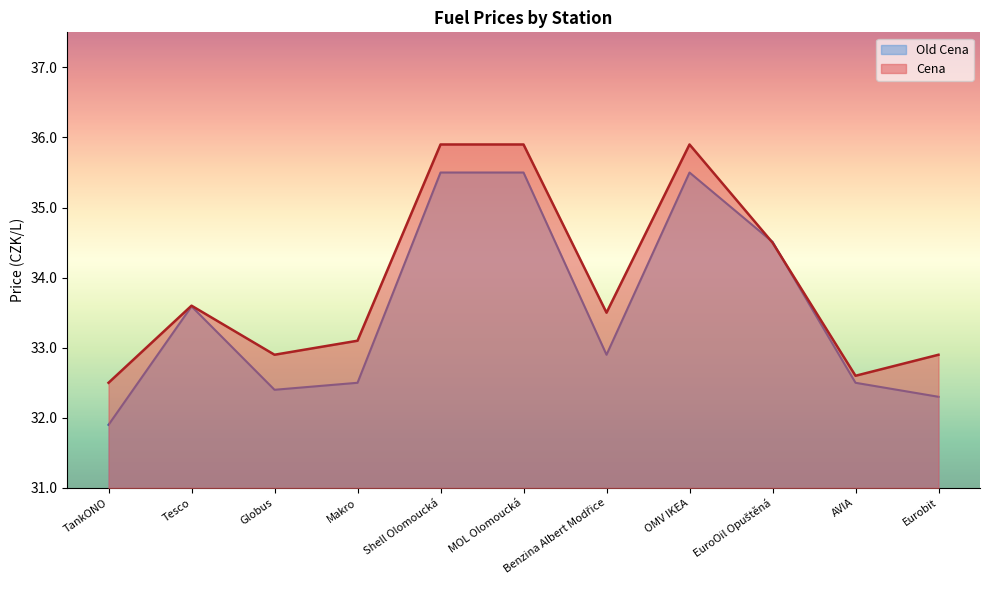

What is the spread (max minus min) of values at Globus?

0.5